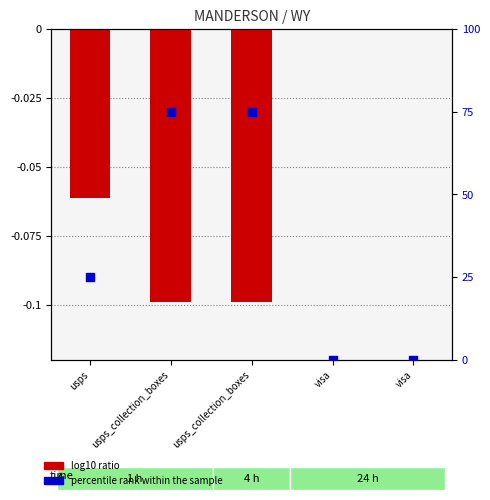

Which series has the widest spread of Y values?

percentile rank within the sample